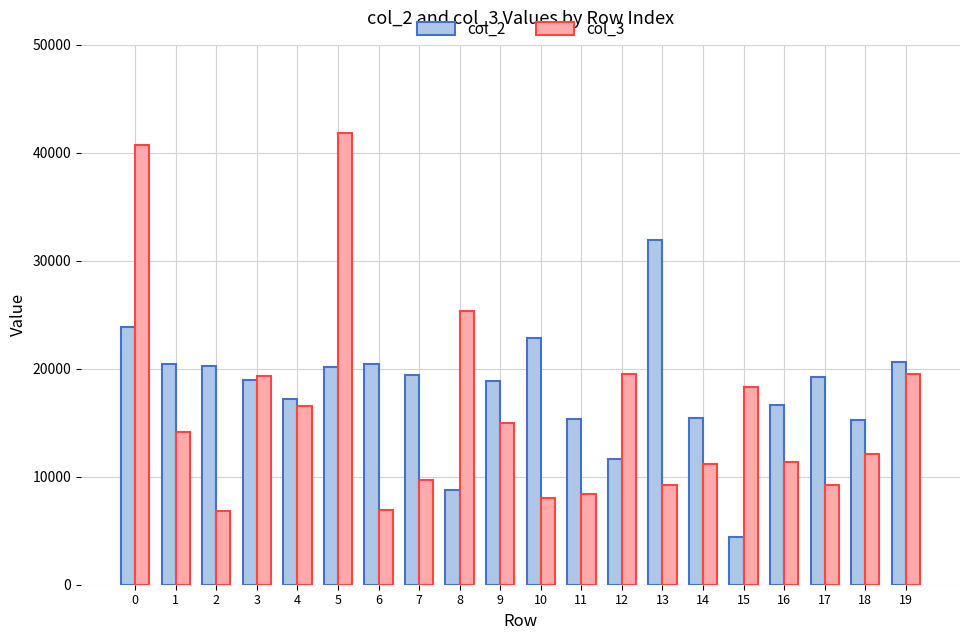

Are the bars horizontal?

No